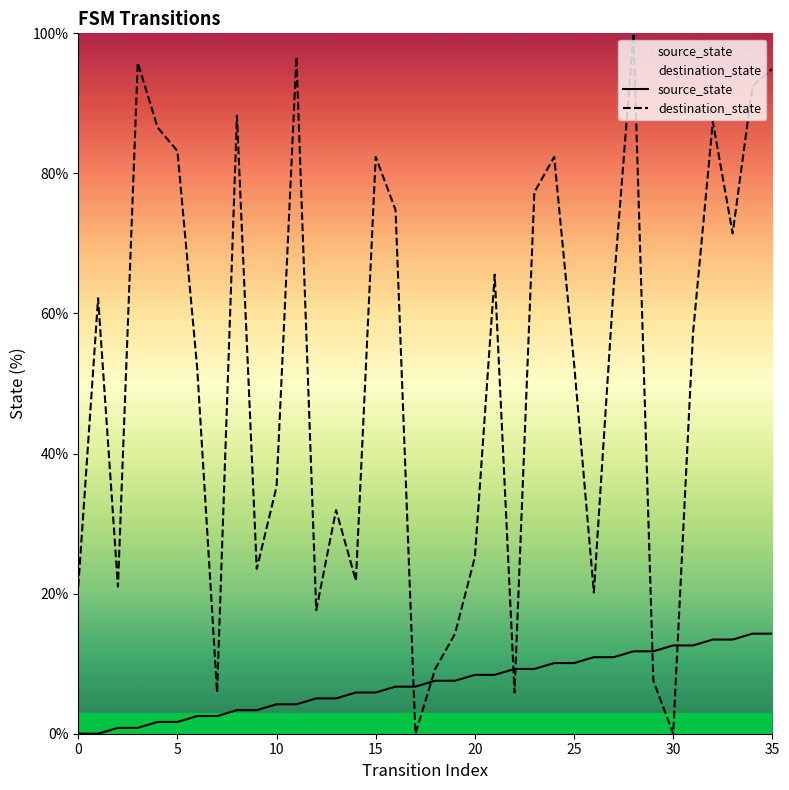

How many data points in destination_state are above 57?

18